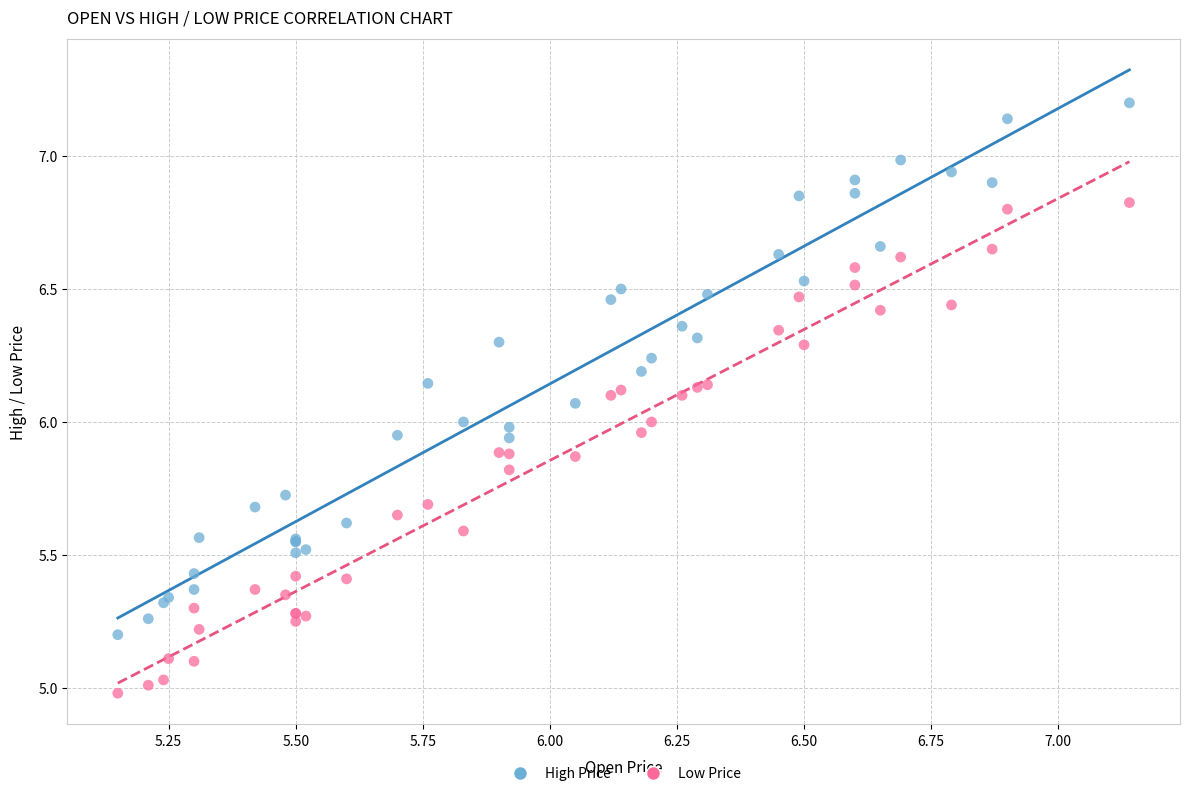

Which series contains the lowest Y value?

Low Price